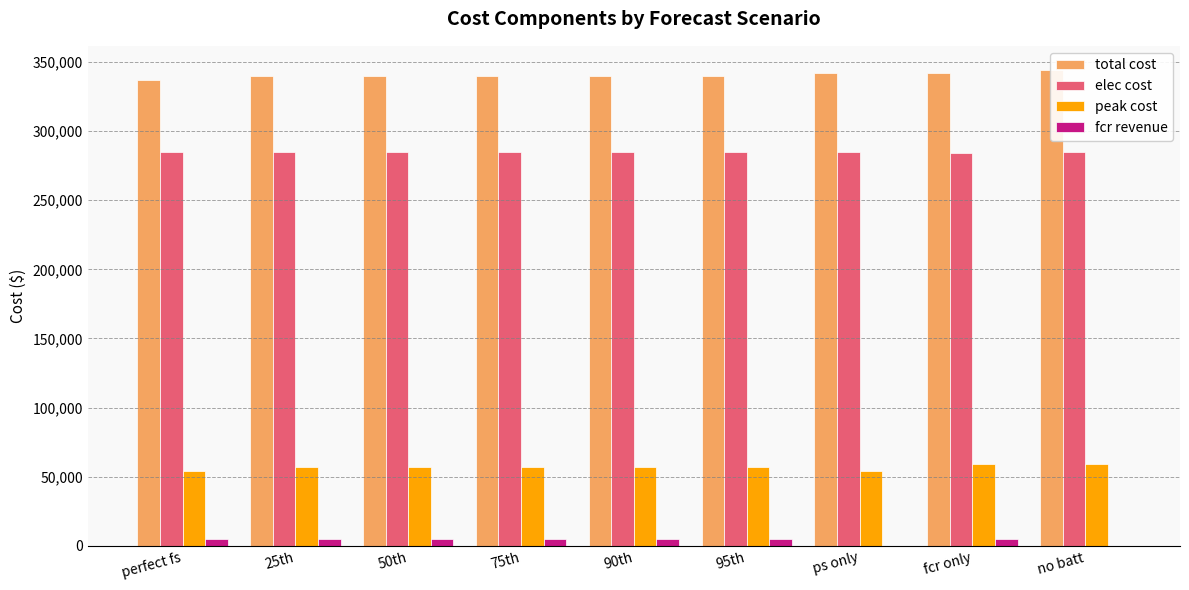

The value of elec cost at 95th is 374898.7. True or false?

False